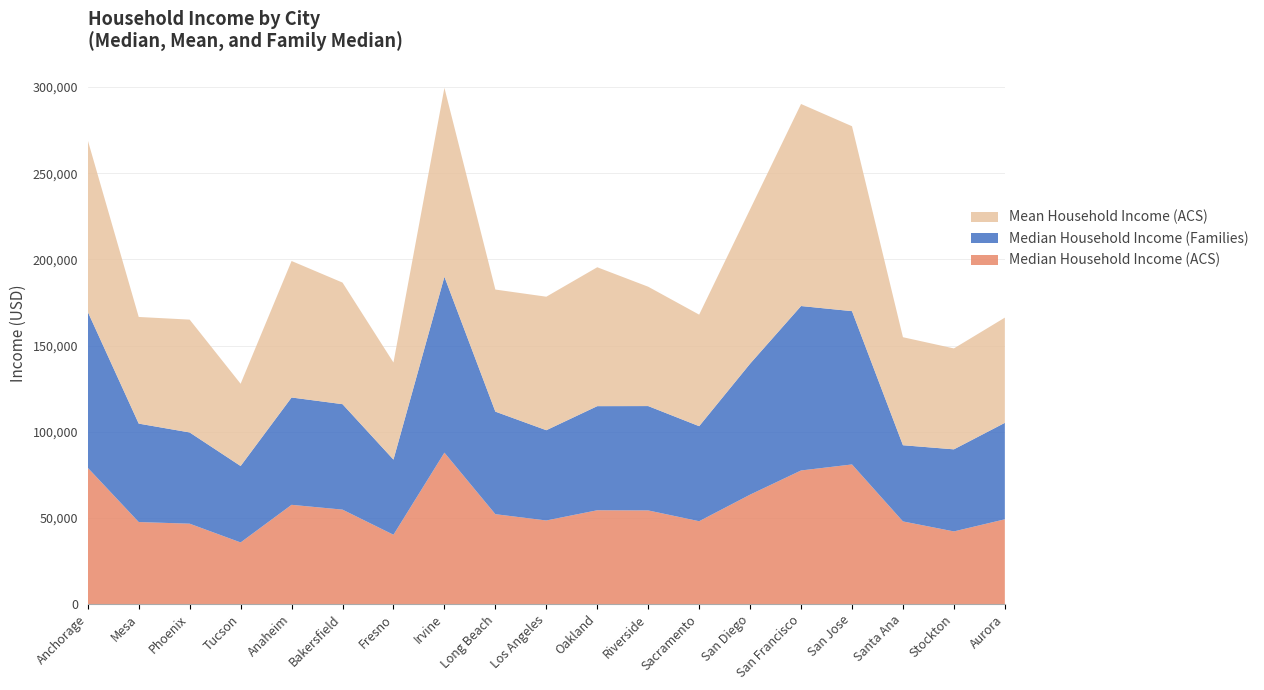

Reading left to right, what are all the values shown in this chart?

Median Household Income (ACS): Anchorage=79045	Mesa=47561	Phoenix=46601	Tucson=35720	Anaheim=57550	Bakersfield=54763	Fresno=40179	Irvine=87830	Long Beach=52116	Los Angeles=48466	Oakland=54394	Riverside=54300	Sacramento=48034	San Diego=63456	San Francisco=77485	San Jose=80977	Santa Ana=47914	Stockton=42114	Aurora=49142
Mean Household Income (ACS): Anchorage=99591	Mesa=61889	Phoenix=65472	Tucson=47740	Anaheim=79210	Bakersfield=70561	Fresno=56355	Irvine=109628	Long Beach=70844	Los Angeles=77469	Oakland=80605	Riverside=69258	Sacramento=64730	San Diego=89585	San Francisco=117255	San Jose=107310	Santa Ana=62684	Stockton=58566	Aurora=61055
Median Household Income (Families): Anchorage=90480	Mesa=57113	Phoenix=52943	Tucson=44347	Anaheim=62283	Bakersfield=61193	Fresno=43605	Irvine=102071	Long Beach=59511	Los Angeles=52382	Oakland=60412	Riverside=60554	Sacramento=55149	San Diego=75992	San Francisco=95421	San Jose=88962	Santa Ana=44214	Stockton=47626	Aurora=55976